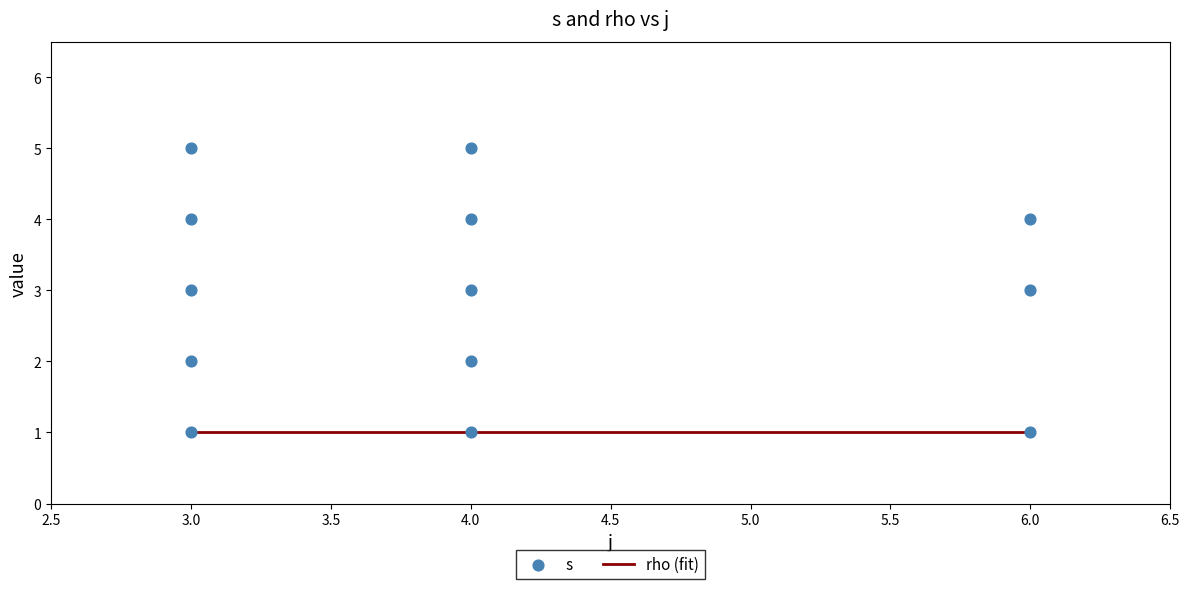

What is the ratio of the value at 3 to the value at 4?

5.0